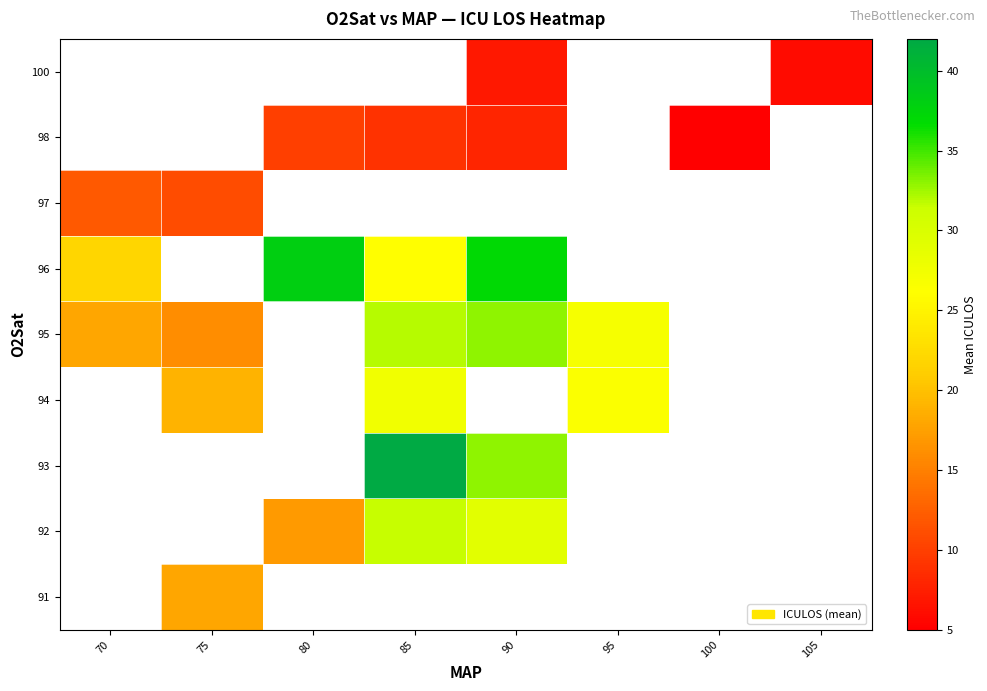

How many data points does each series have?

8